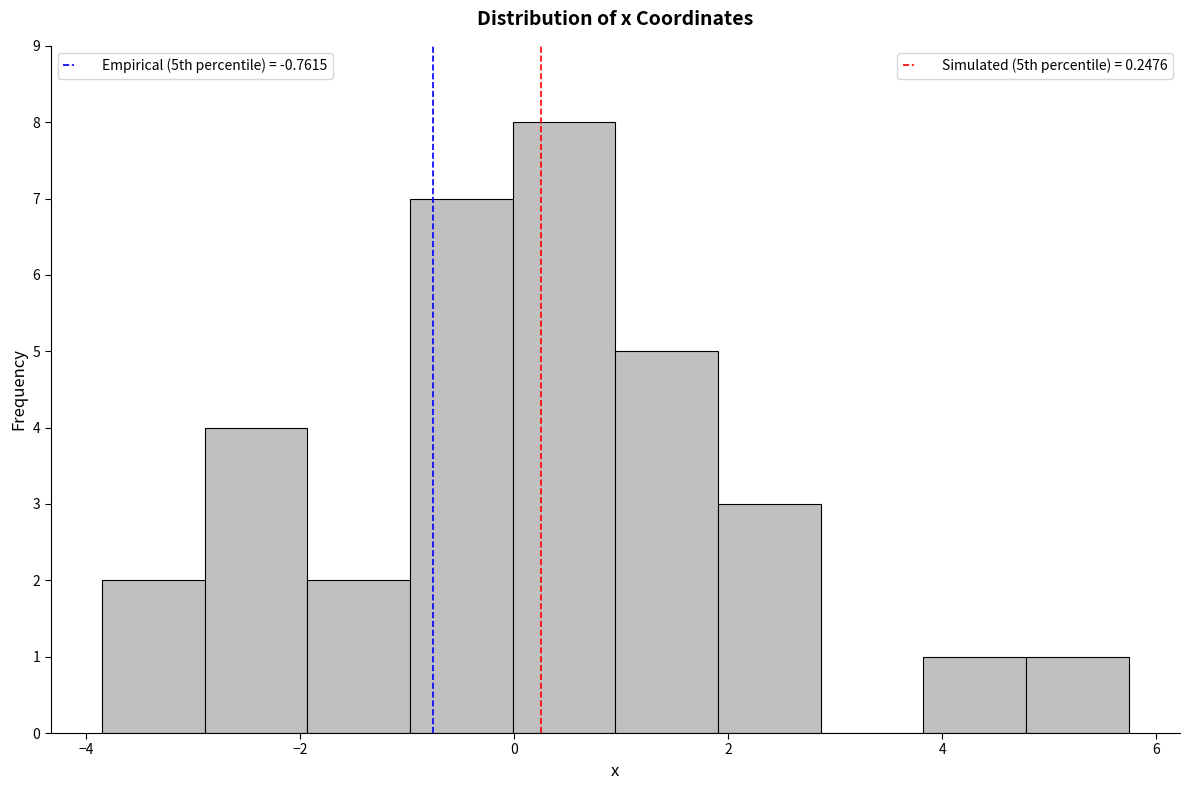

Reading left to right, transcribe this chart: for each bar, give the range it covers on the x-axis and its height. Neither the bar edges nor the heights are printed on the chart, so give them approximately, as read against the axes.

-3.8 to -2.8: 2
-2.8 to -2.0: 4
-2.0 to -1.0: 2
-1.0 to 0.0: 7
0.0 to 1.0: 8
1.0 to 2.0: 5
2.0 to 2.8: 3
2.8 to 3.8: 0
3.8 to 4.8: 1
4.8 to 5.8: 1